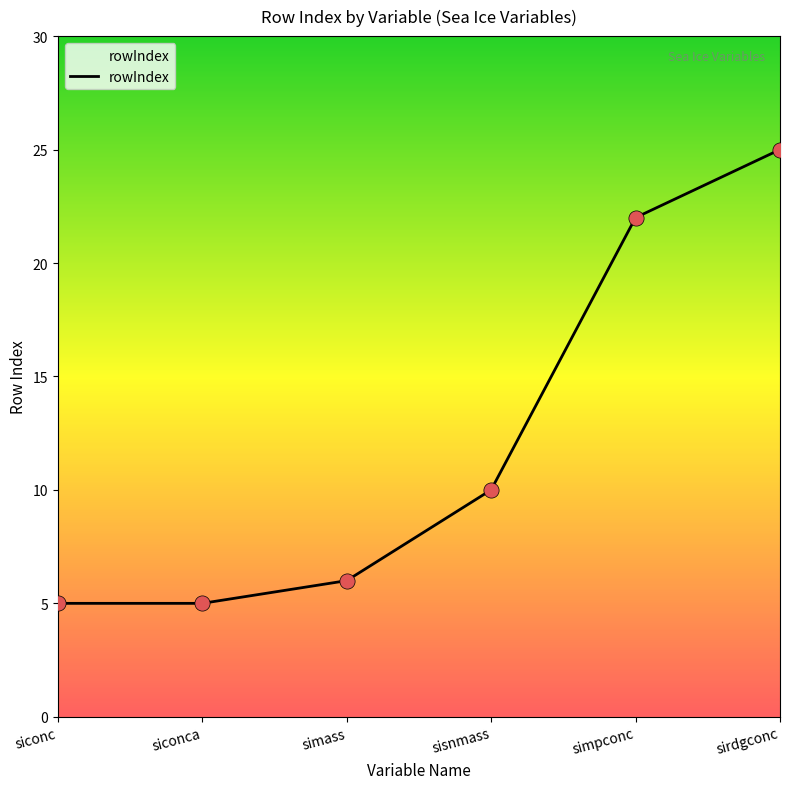

What is the change in value from siconca to simpconc?

+17